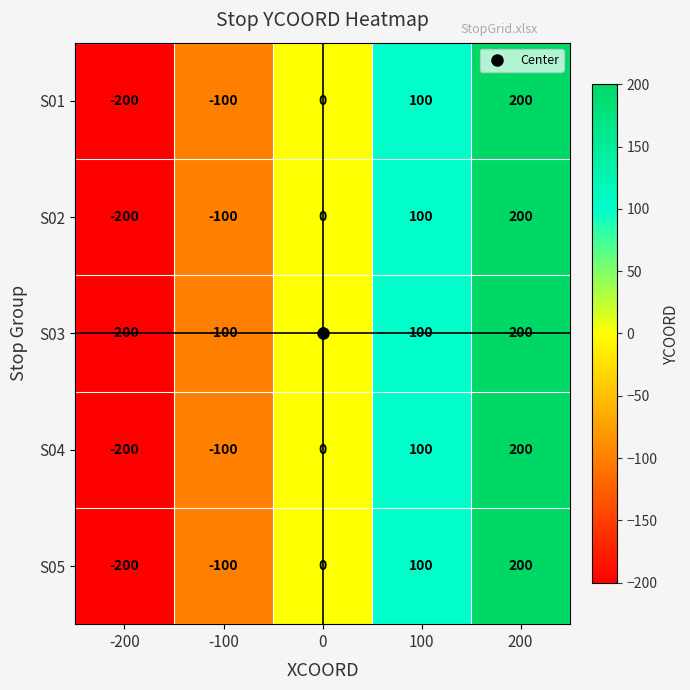

How many S03 values are between -100 and 100?

3